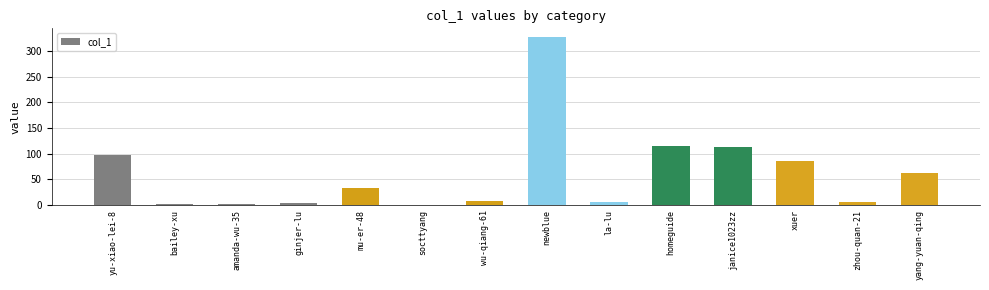

What is the sum of the values at yu-xiao-lei-8 and yang-yuan-qing?

161